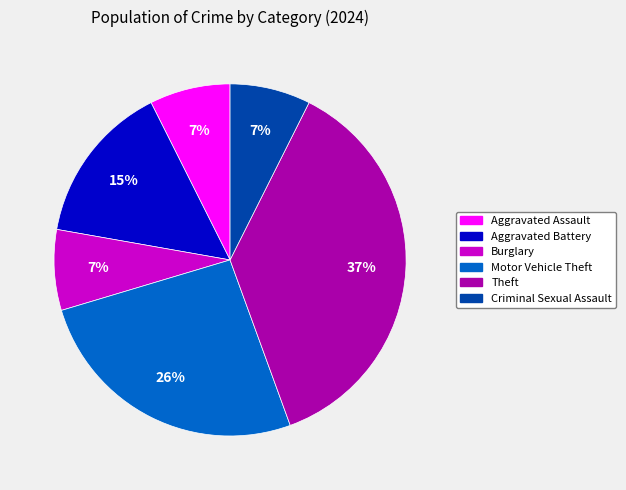

Does any single category account for the majority?

No